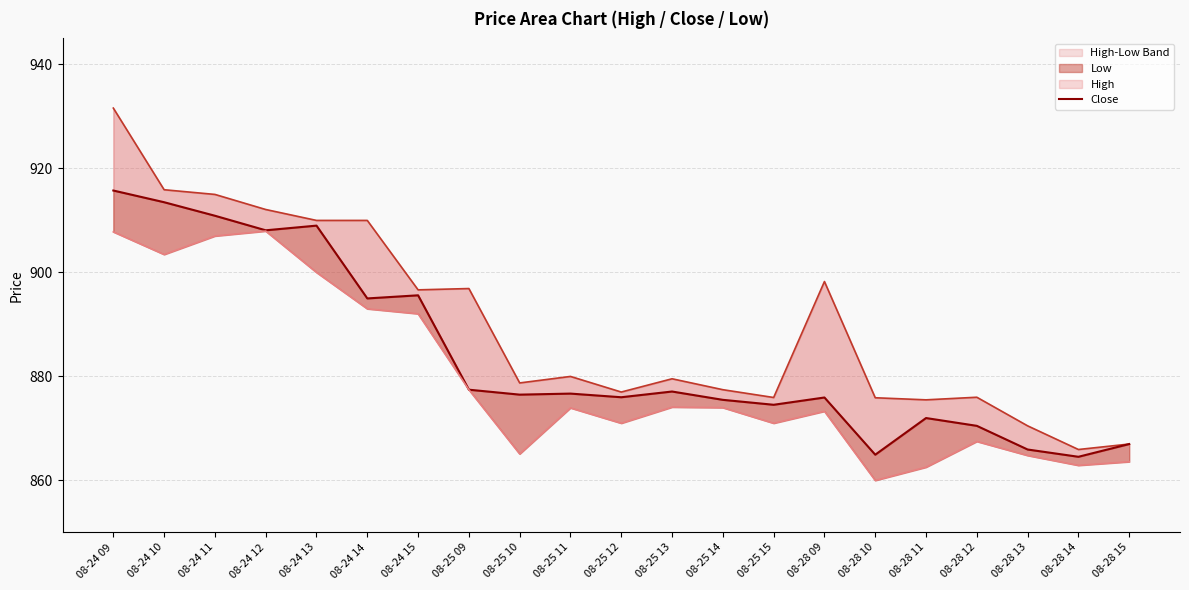

What is the sum of all Close values?

18562.5